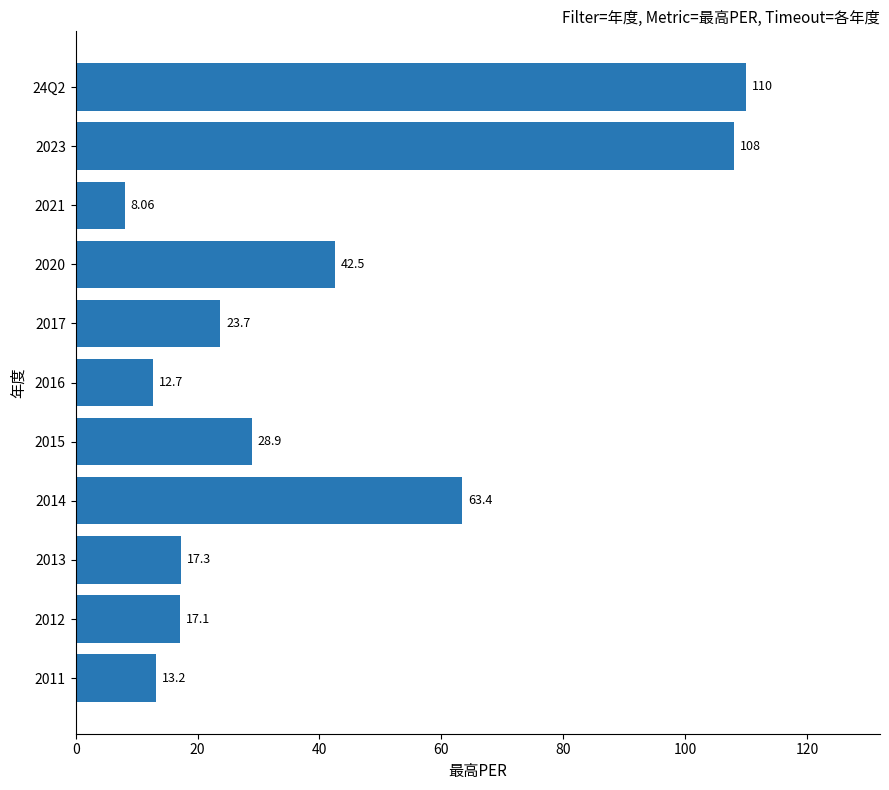

What is the sum of the values at 2016 and 2021?

20.8